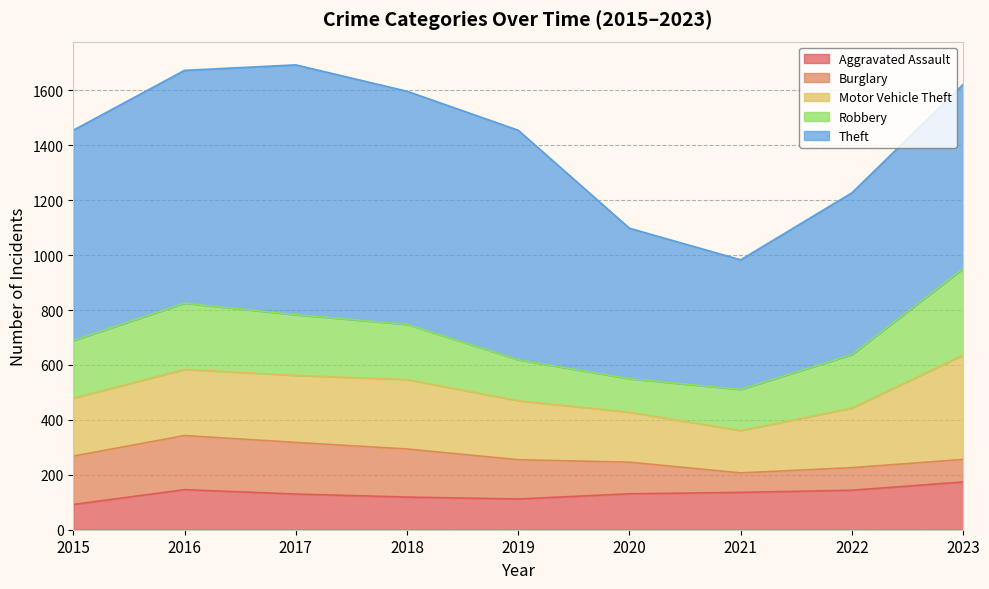

Which category has the highest value in the Burglary series?

2016